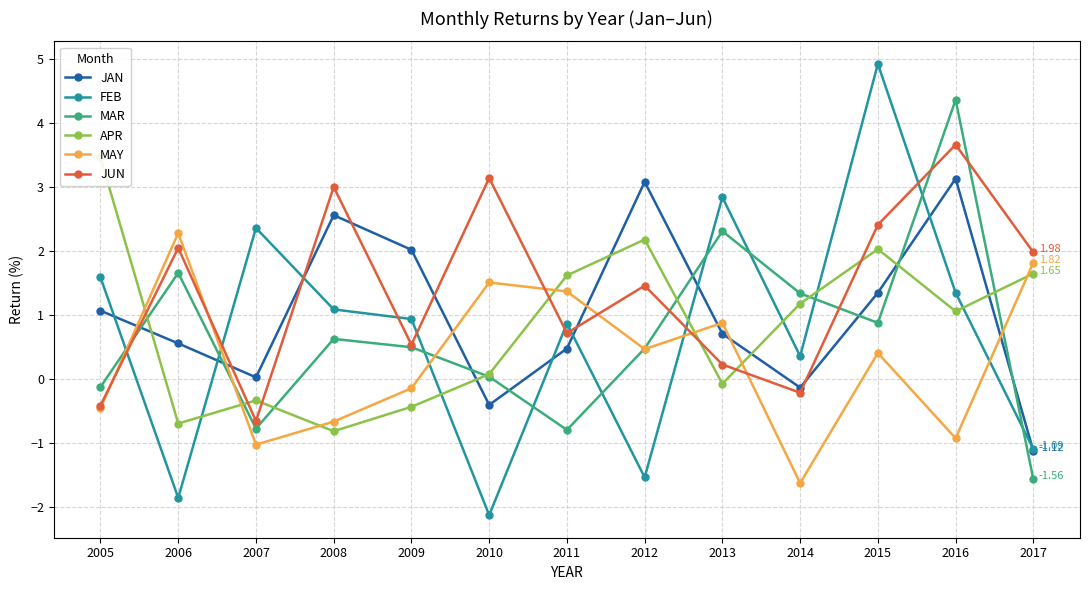

Reading right to left, transcribe all the data shown in this chart.

JAN: -1.1	3.1	1.4	-0.1	0.7	3.1	0.5	-0.4	2.0	2.6	0.0	0.6	1.1
FEB: -1.1	1.4	4.9	0.4	2.8	-1.5	0.9	-2.1	0.9	1.1	2.4	-1.9	1.6
MAR: -1.6	4.4	0.9	1.3	2.3	0.5	-0.8	0.0	0.5	0.6	-0.8	1.7	-0.1
APR: 1.6	1.1	2.0	1.2	-0.1	2.2	1.6	0.1	-0.4	-0.8	-0.3	-0.7	3.5
MAY: 1.8	-0.9	0.4	-1.6	0.9	0.5	1.4	1.5	-0.1	-0.7	-1.0	2.3	-0.5
JUN: 2.0	3.7	2.4	-0.2	0.2	1.5	0.7	3.1	0.5	3.0	-0.7	2.0	-0.4